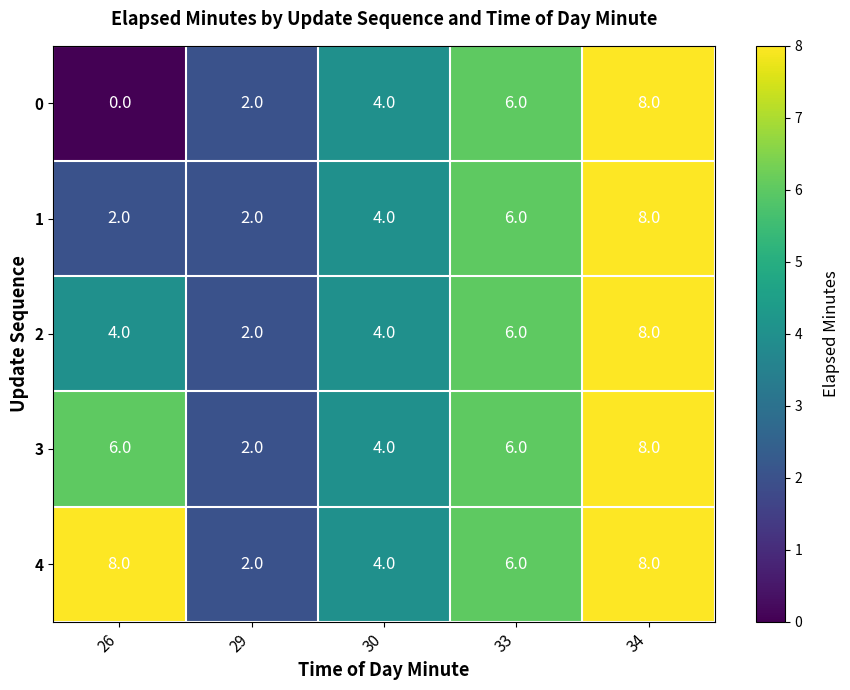

What is the difference between the maximum and minimum values in the 0 series?

8